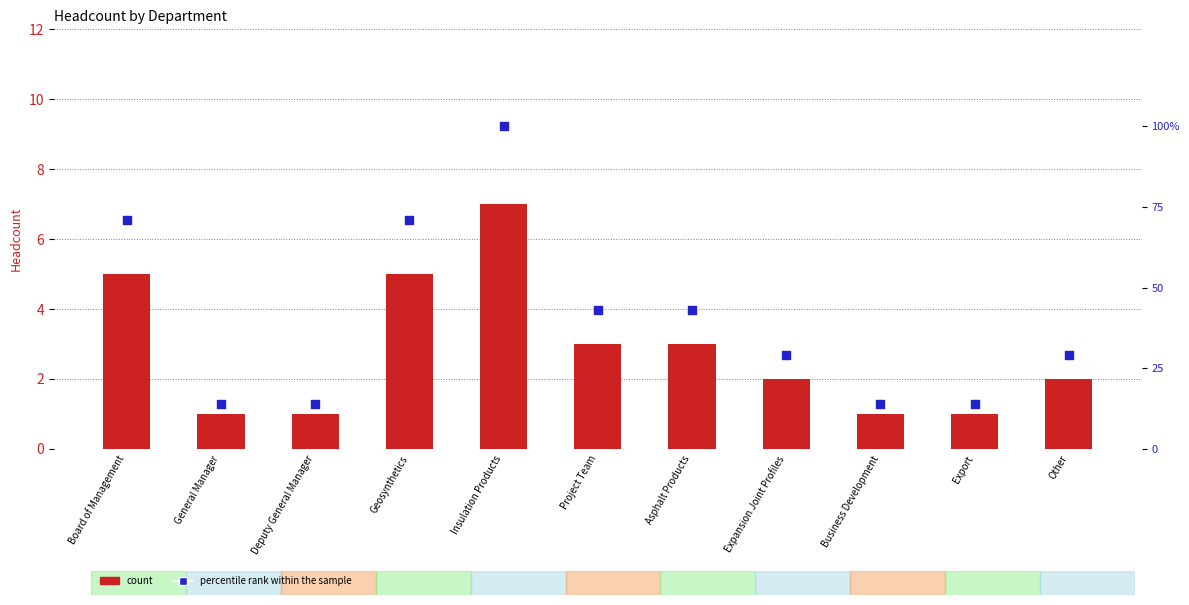

Which series reaches the maximum Y coordinate?

percentile rank within the sample